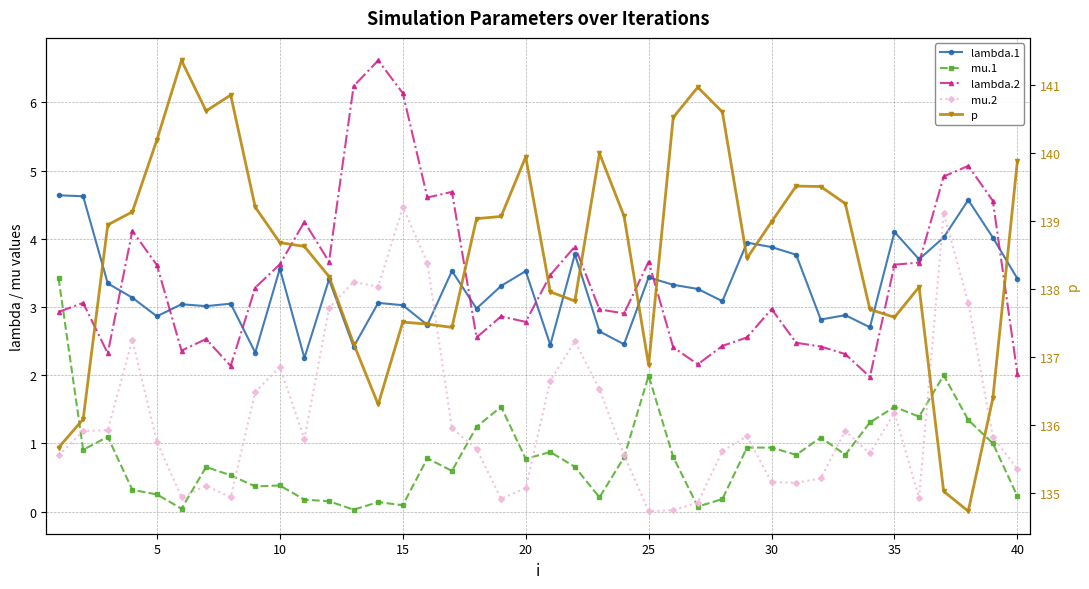

What is the sum of all p values?

5540.2